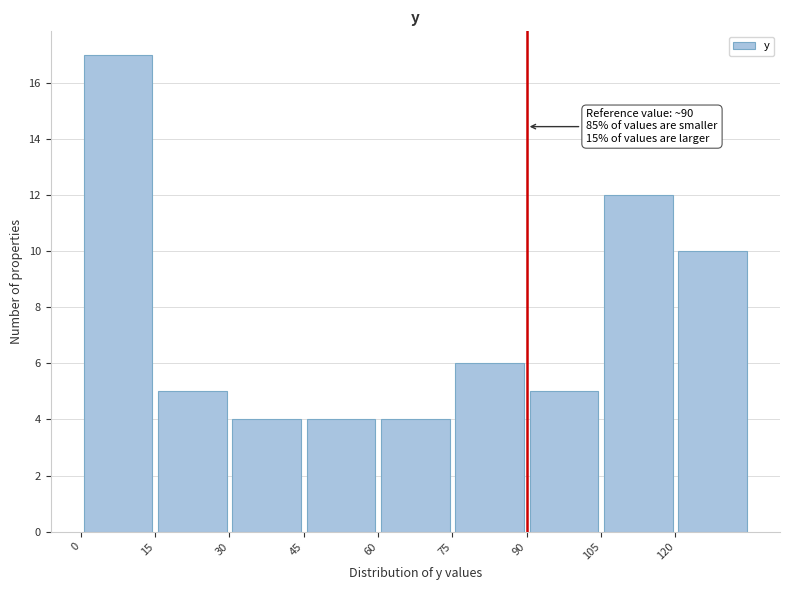

Over which range of the x-axis is the bar tallest?

0 to 15